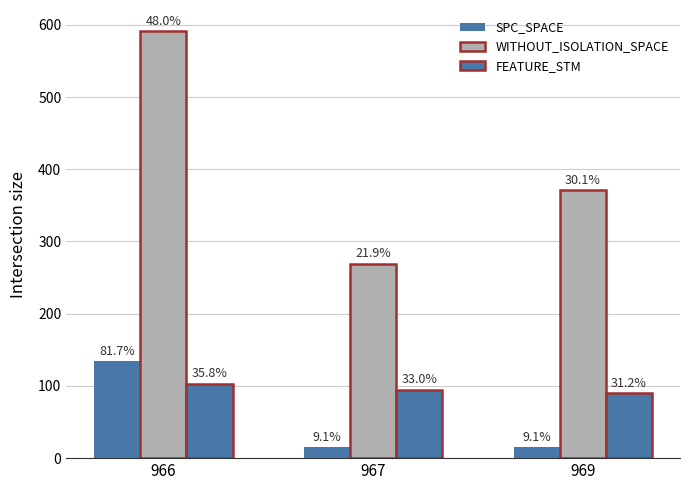

List the series in order of their peak value, highest first.

WITHOUT_ISOLATION_SPACE, SPC_SPACE, FEATURE_STM